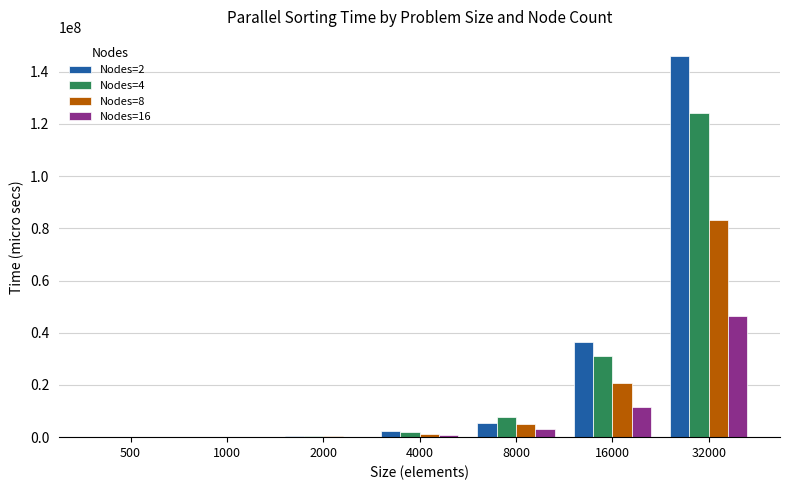

At which label is Nodes=8 closest to 41672792?

16000